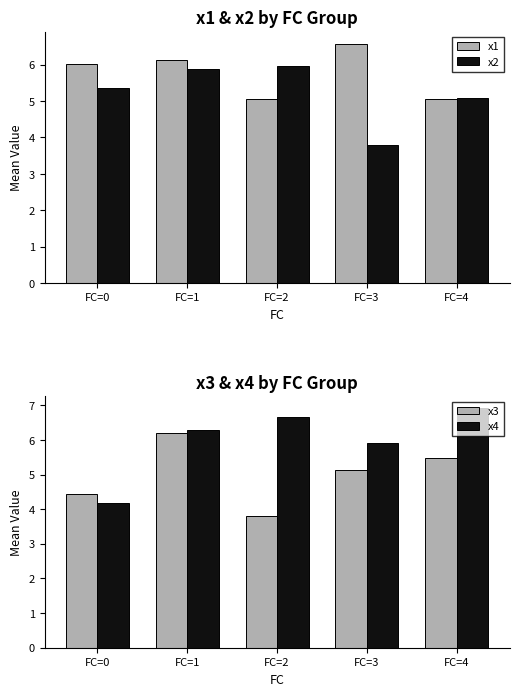

True or false: x1 has a value of 2.0 at FC=4.

False